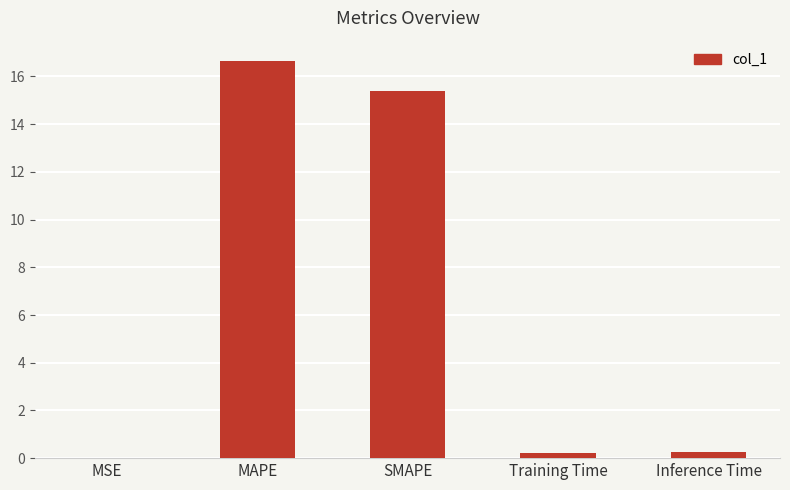

Read the value at MAPE.

16.7